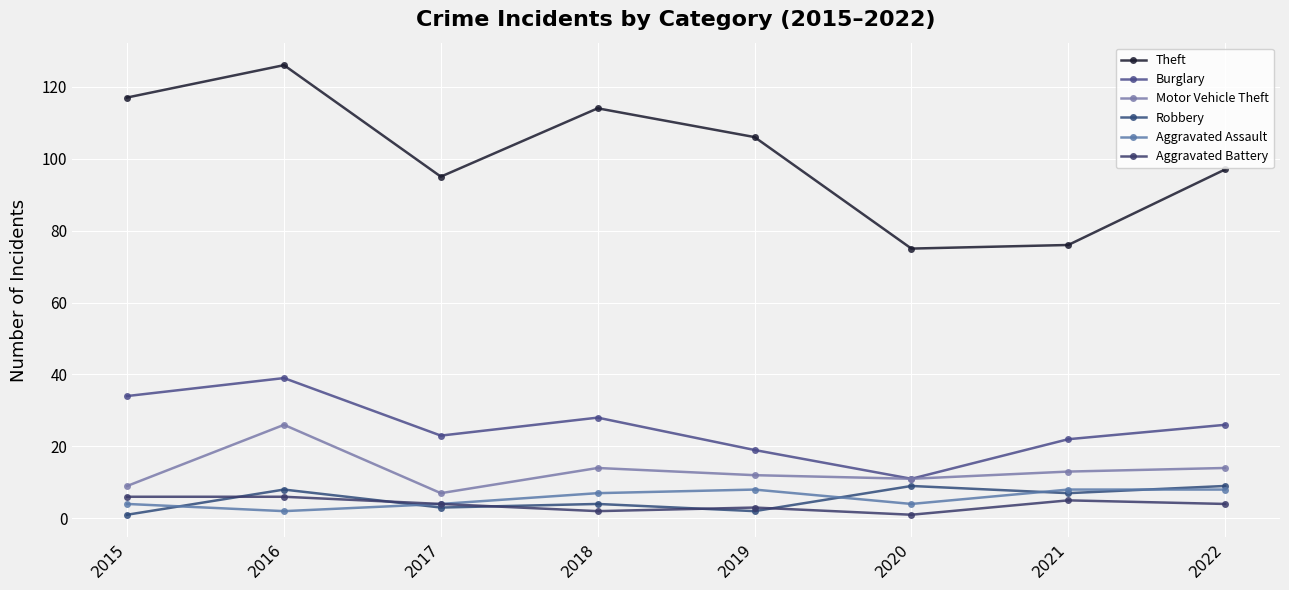

Count the number of categories in the chart.

8